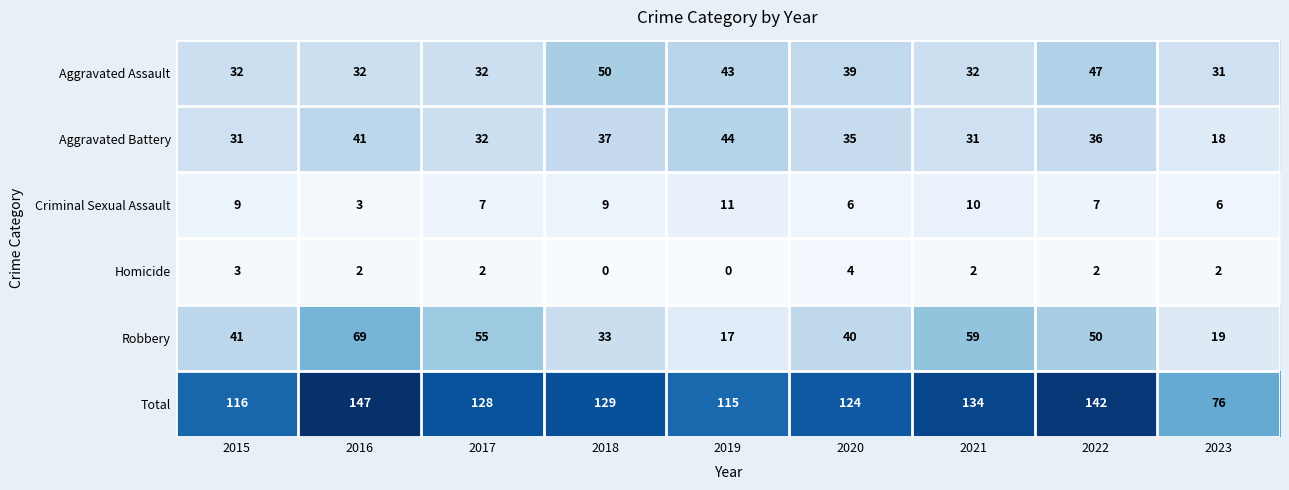

Rank the series by their maximum value, from lowest to highest.

Homicide, Criminal Sexual Assault, Aggravated Battery, Aggravated Assault, Robbery, Total